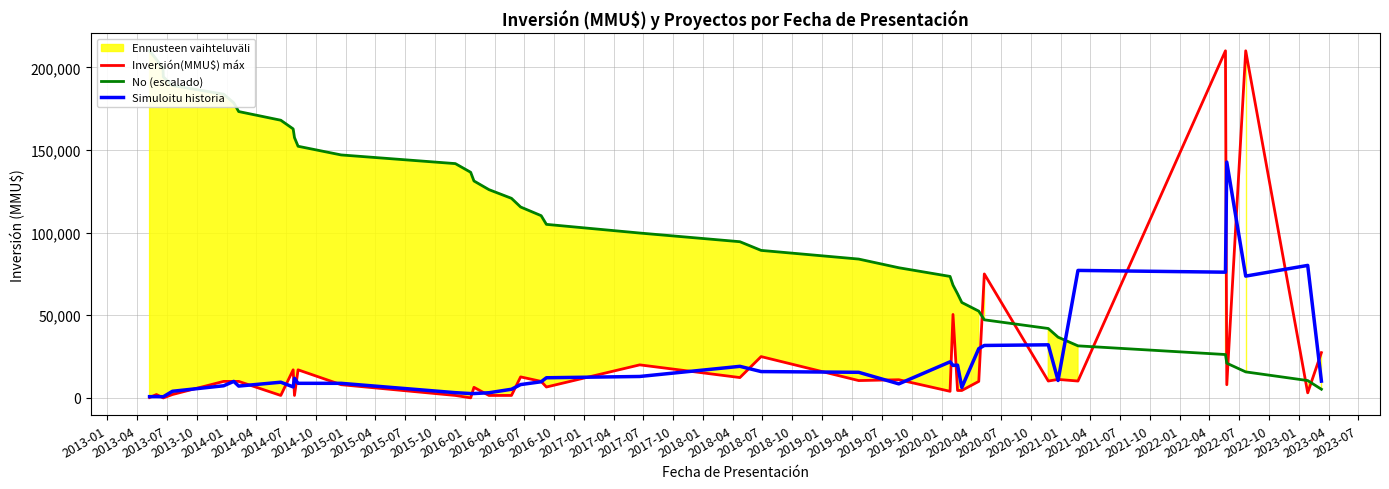

How many data points in No (escalado) are less than 110250?

20